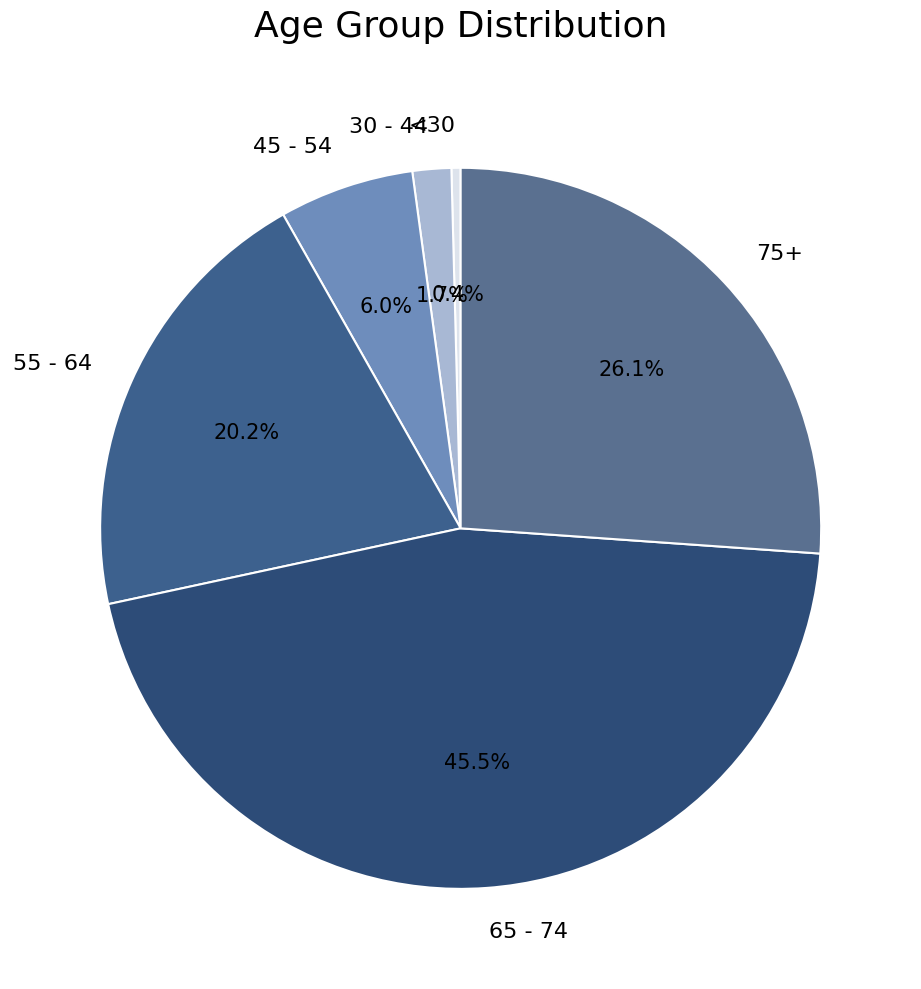

Which has a higher value, 30 - 44 or 75+?

75+